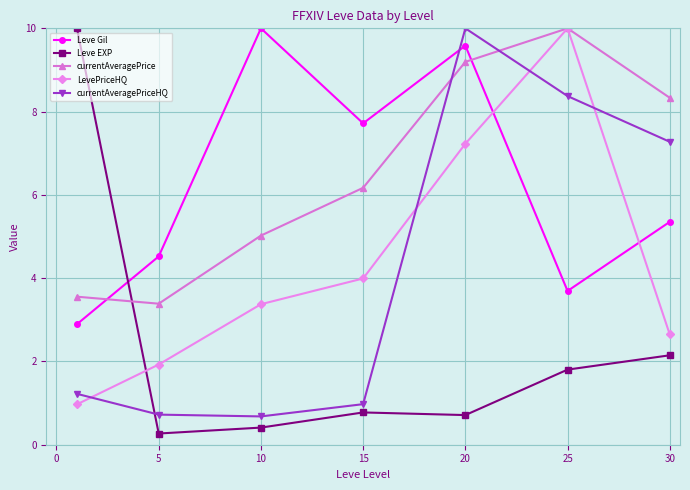

What is the value of the Leve EXP point at the 7th from the left?

2.1